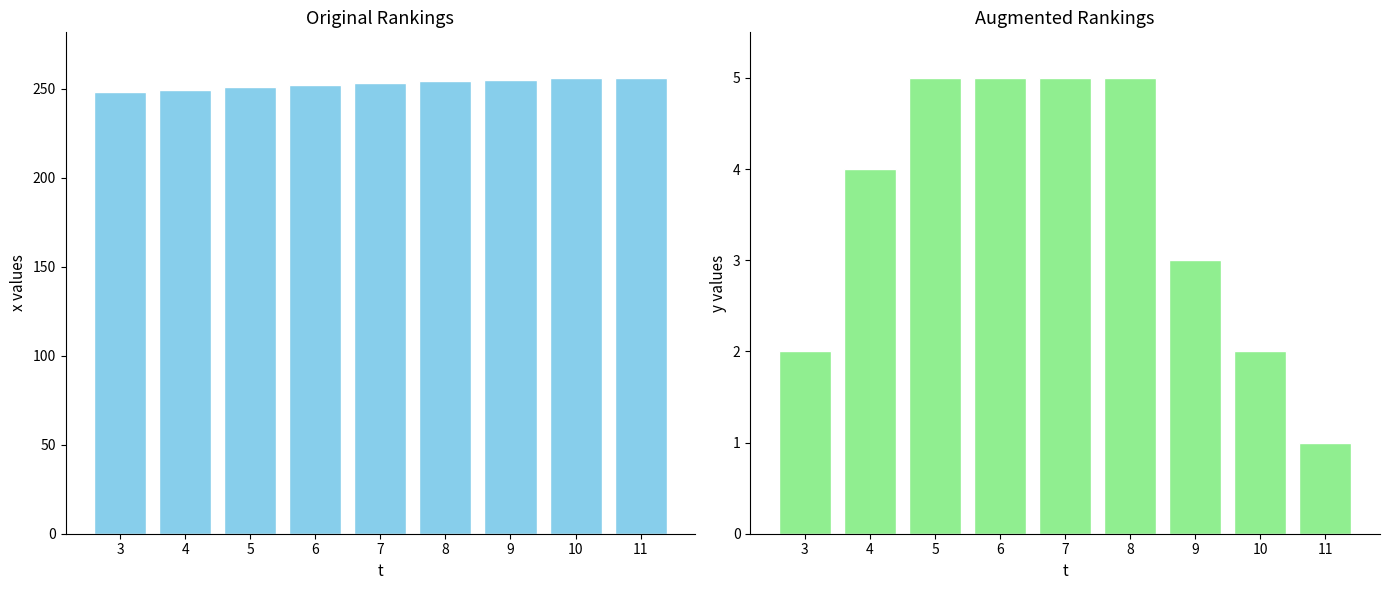

What are all the series names shown in the legend?

x, y